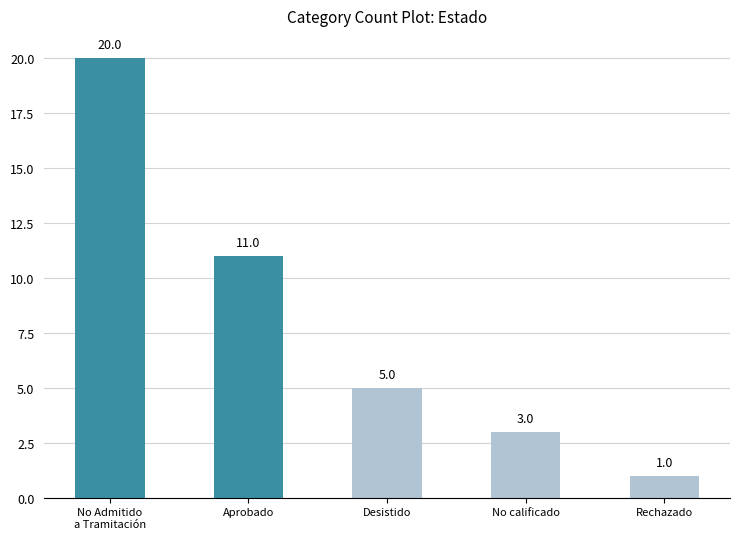

Where is the data nearest to the value 10?

Aprobado